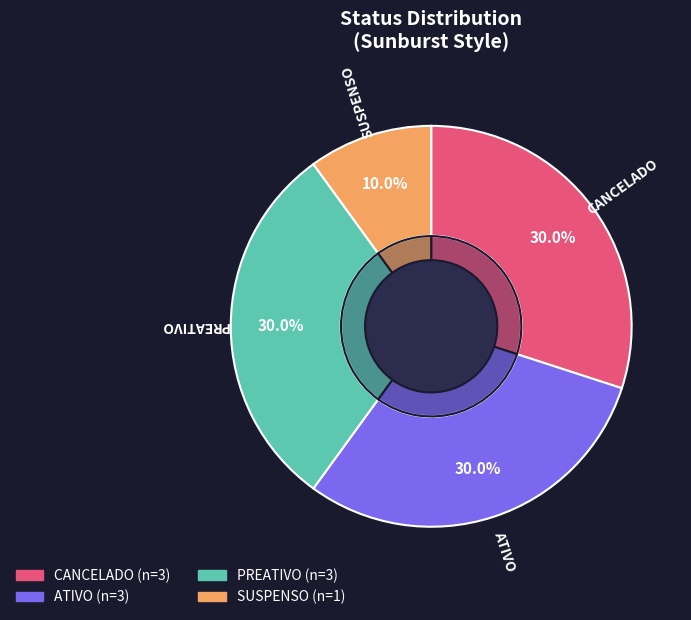

What is the smallest slice in the pie chart?

SUSPENSO